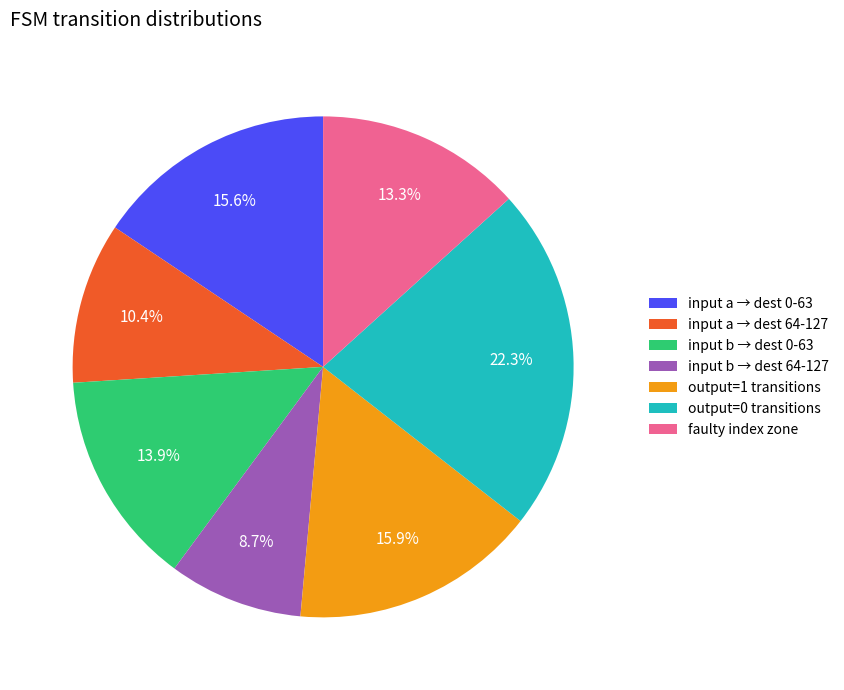

Does faulty index zone represent more than half of the total?

No